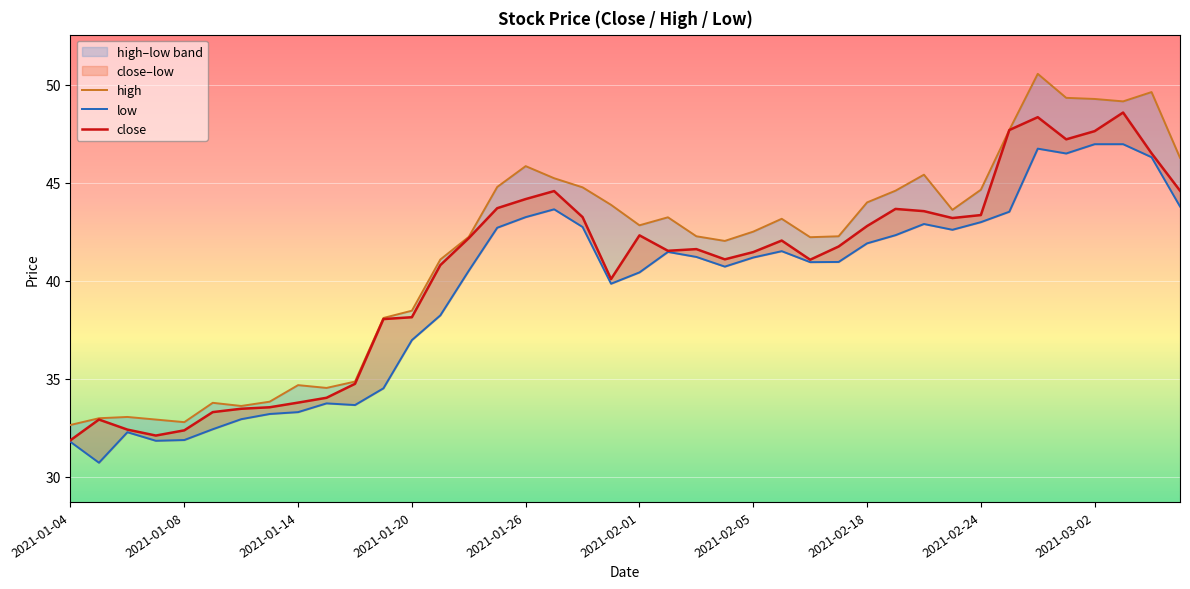

True or false: close and high intersect in this chart.

False